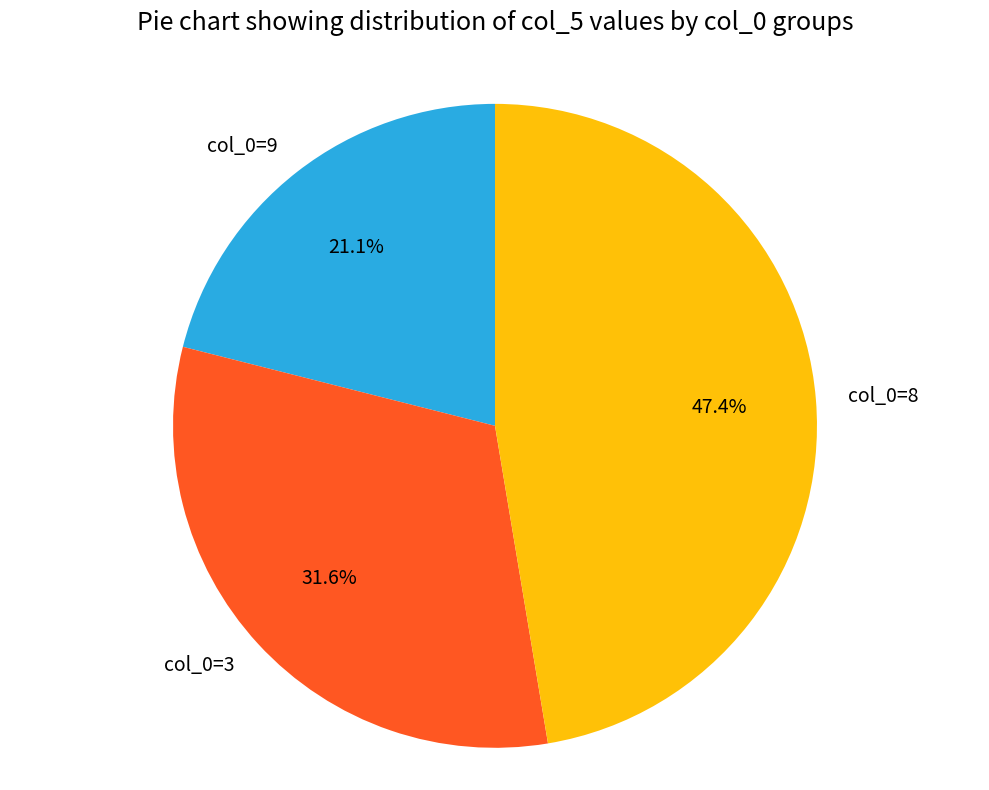

Which has a higher value, col_0=8 or col_0=3?

col_0=8